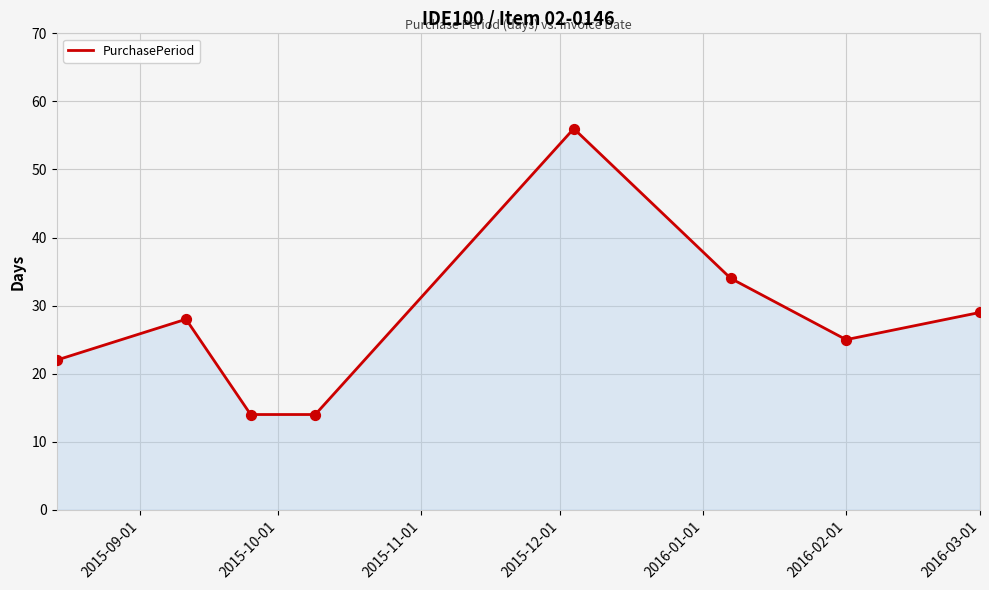

What is the difference between the maximum and minimum values?

42